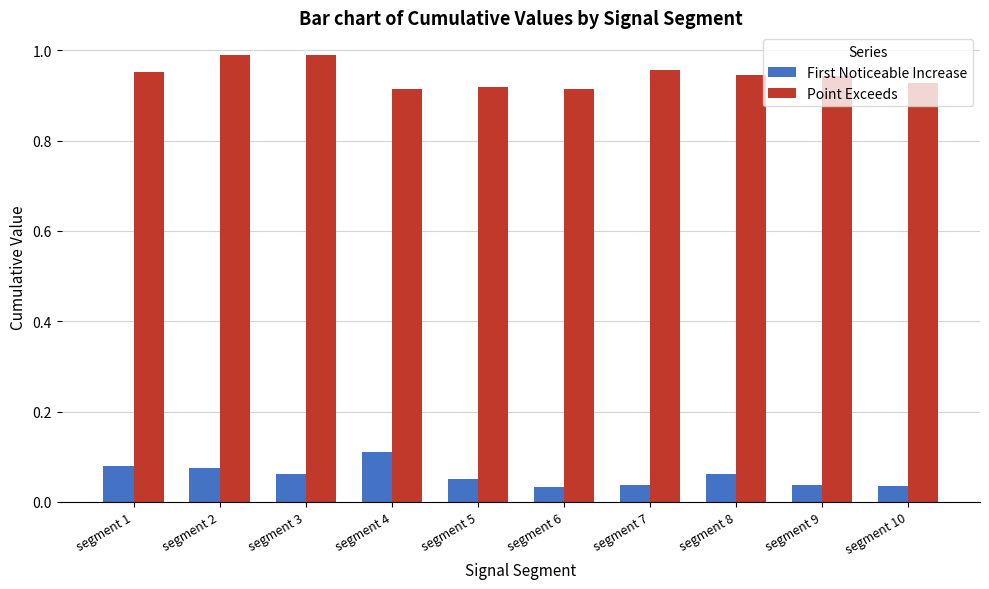

The Point Exceeds series shows 1.3 at segment 4. True or false?

False